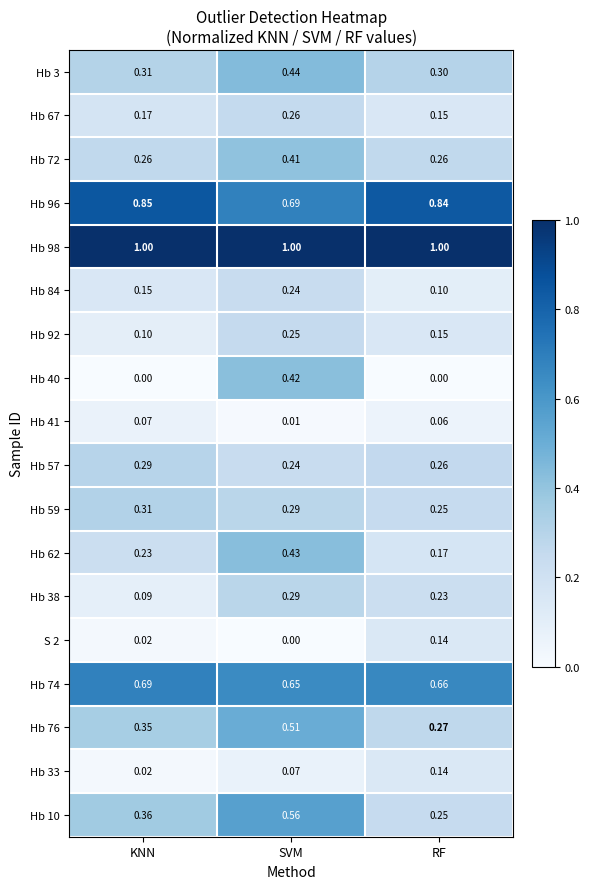

What is the spread (max minus min) of values at RF?

1.0